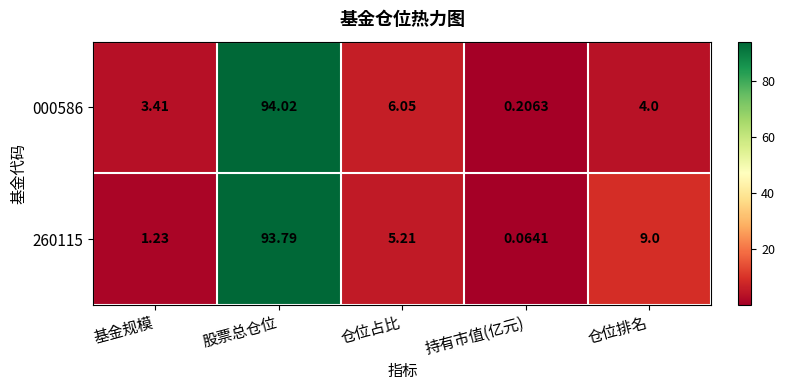

Which category has the highest value in the 260115 series?

股票总仓位